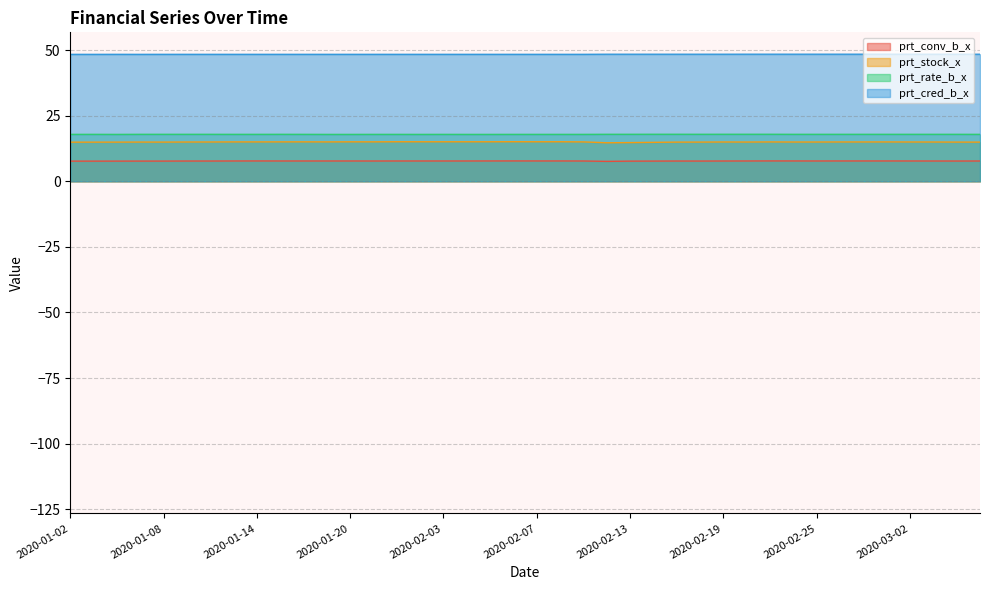

What is the difference between the maximum and minimum values in the prt_conv_b_x series?

0.2